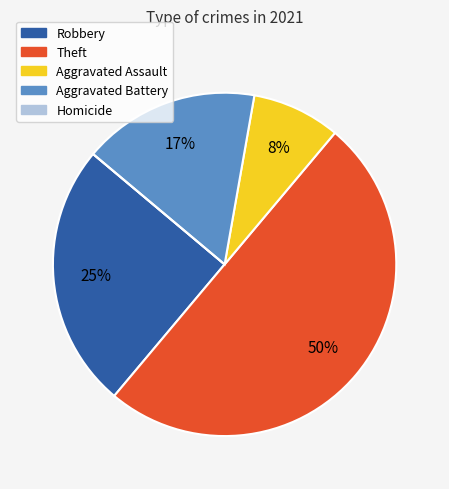

What is the ratio of the value at Aggravated Assault to the value at Robbery?

0.3